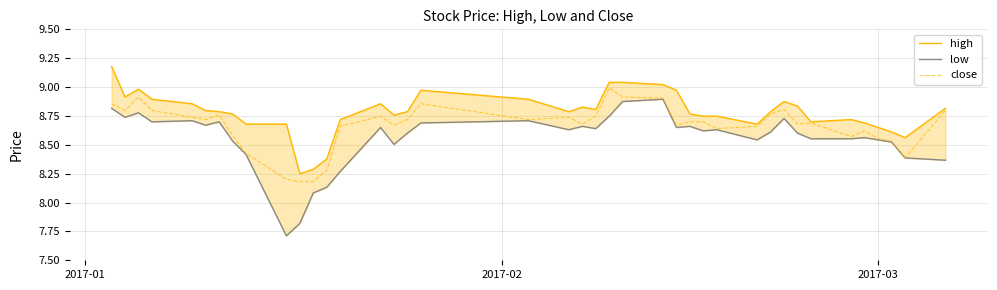

What is the highest value of the close series?

9.0